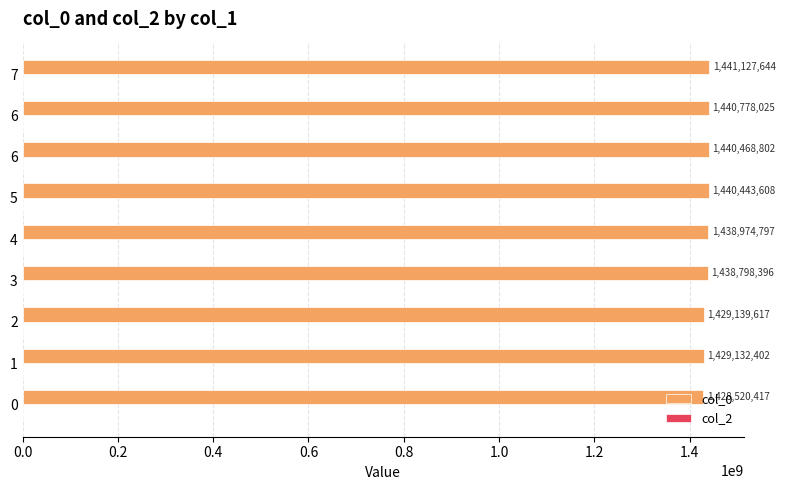

Are the bars horizontal?

Yes